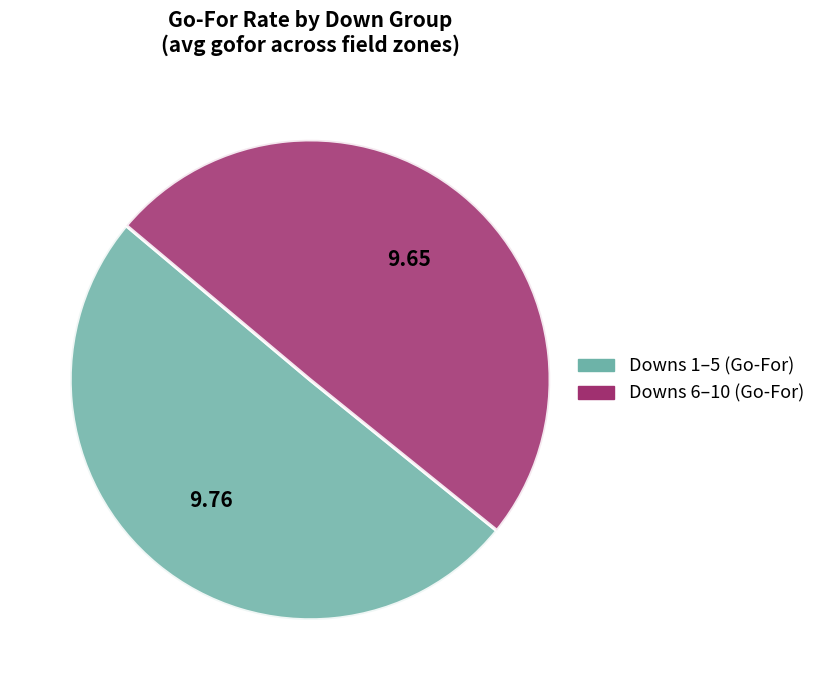

Is there a majority slice in this chart?

Yes